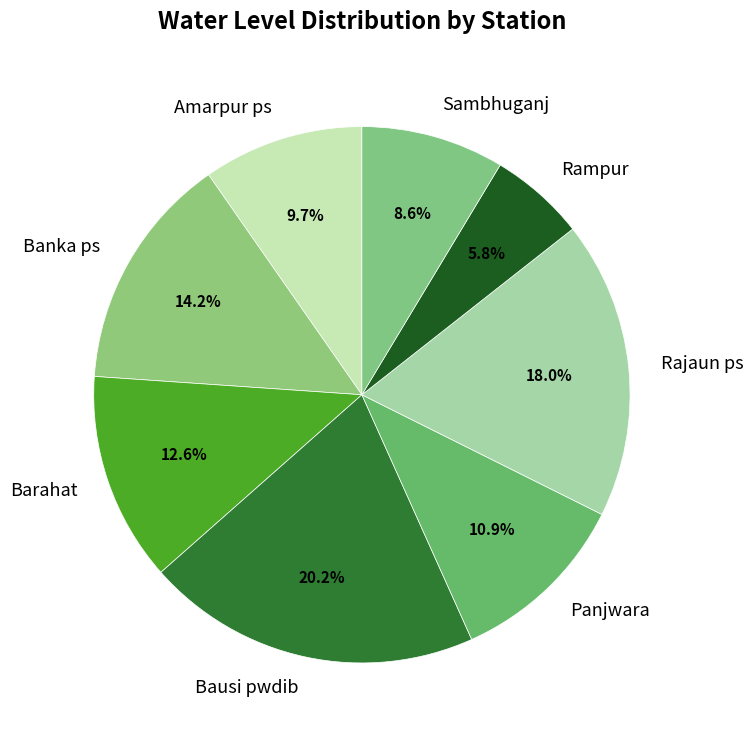

To the nearest percent, what portion does Sambhuganj represent?

9%